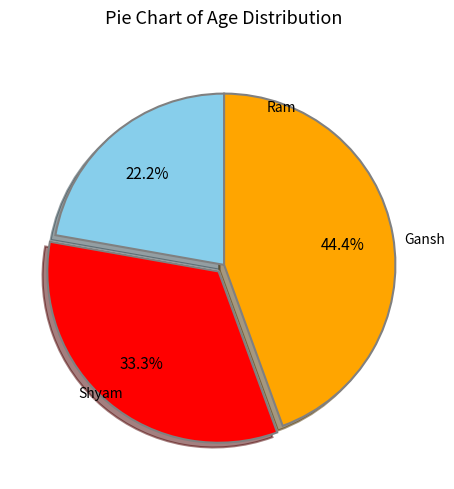

Is there any slice that represents more than half of the pie?

No